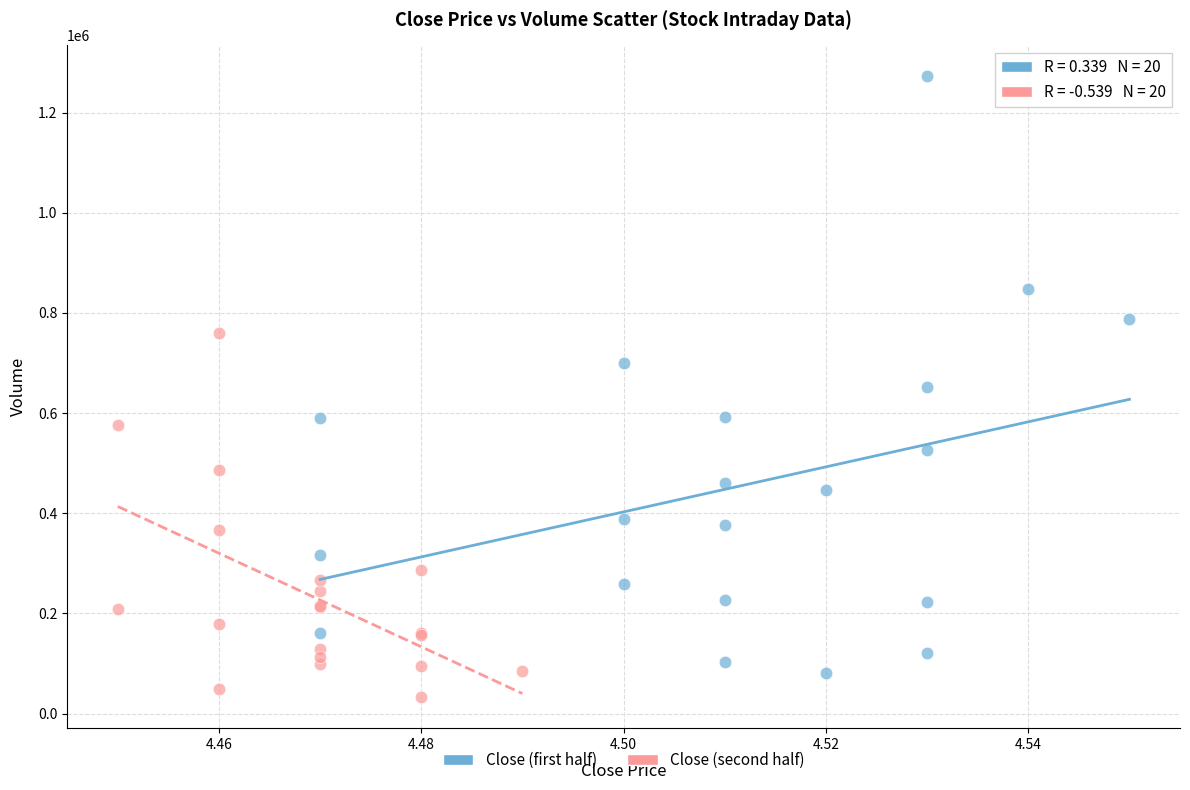

Which series has the largest Y range (max minus min)?

Close (first half)